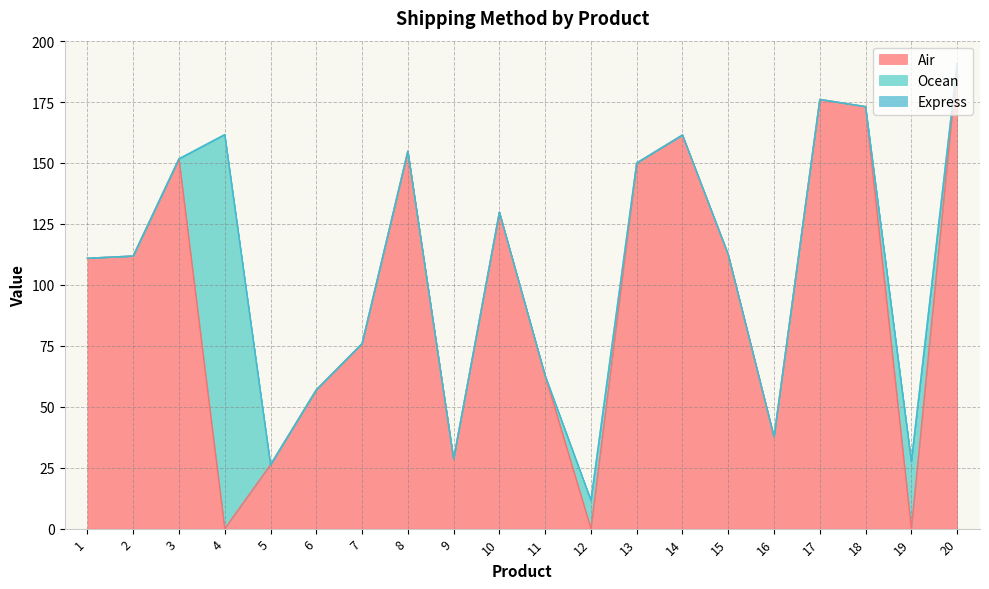

How many series are shown in this chart?

3